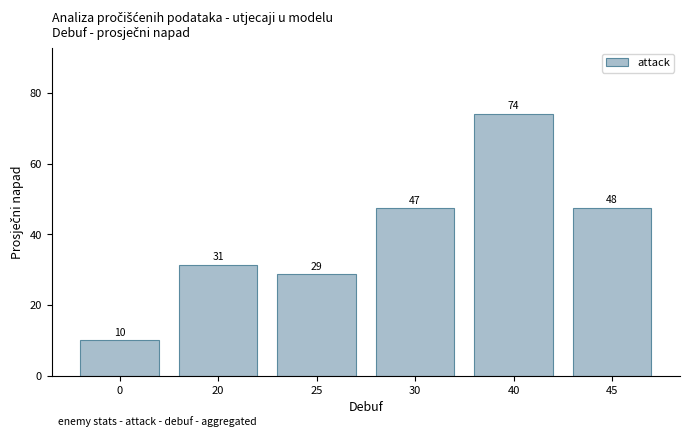

Which label corresponds to the largest value in the chart?

40